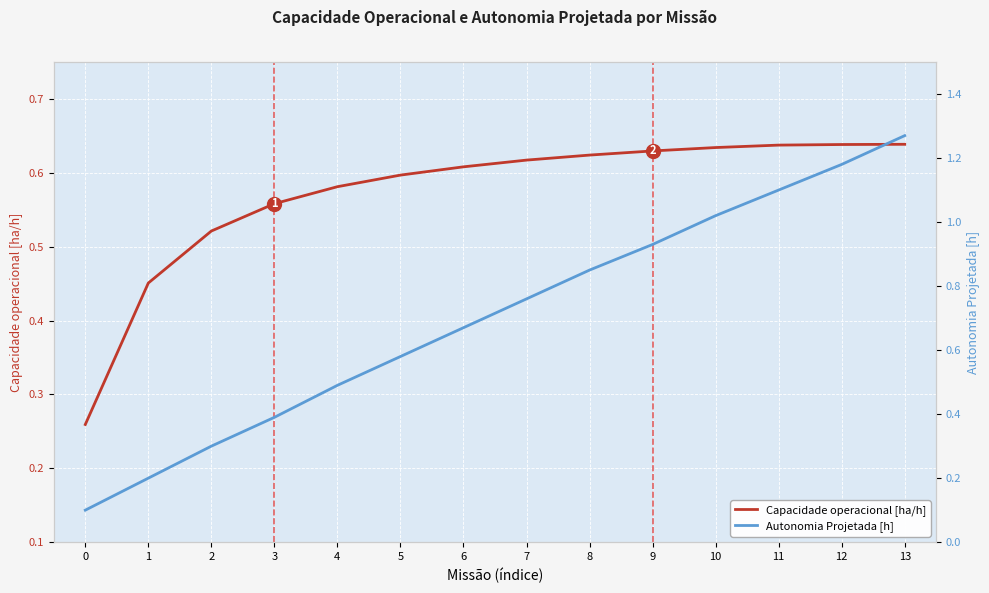

The value of Autonomia Projetada [h] at 2 is 0.3. True or false?

True